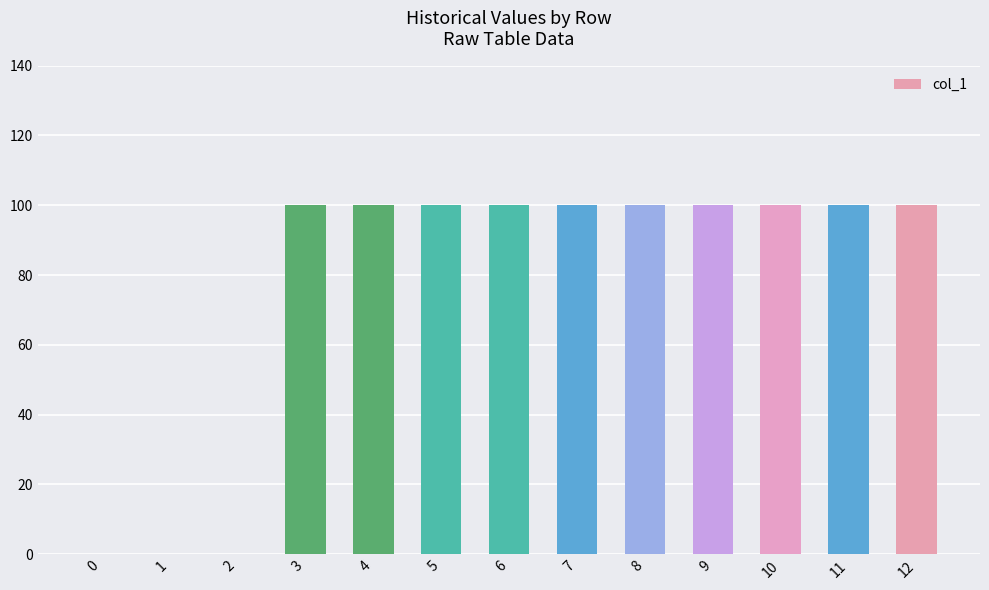

What is the ratio of the value at 7 to the value at 8?

1.0